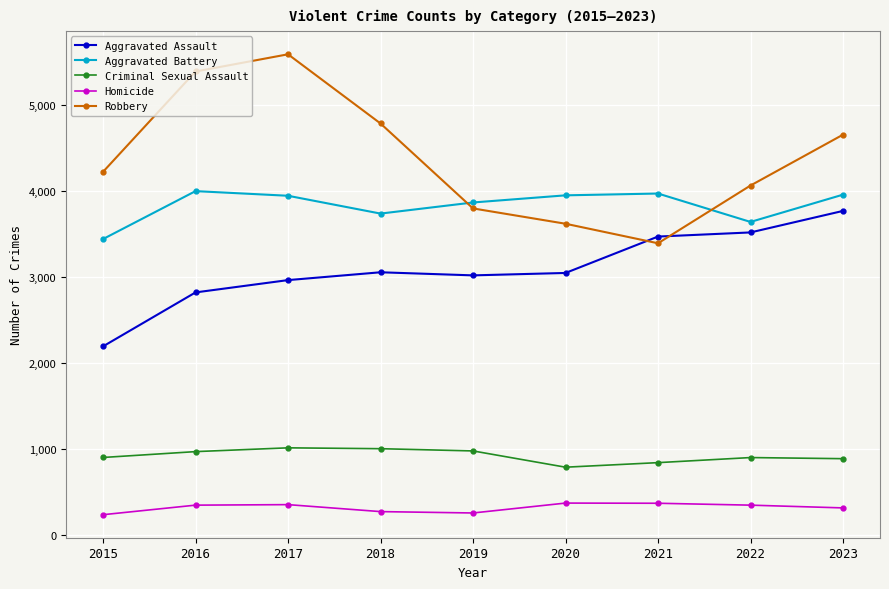

Between 2017 and 2020, which series saw the biggest shift?

Robbery